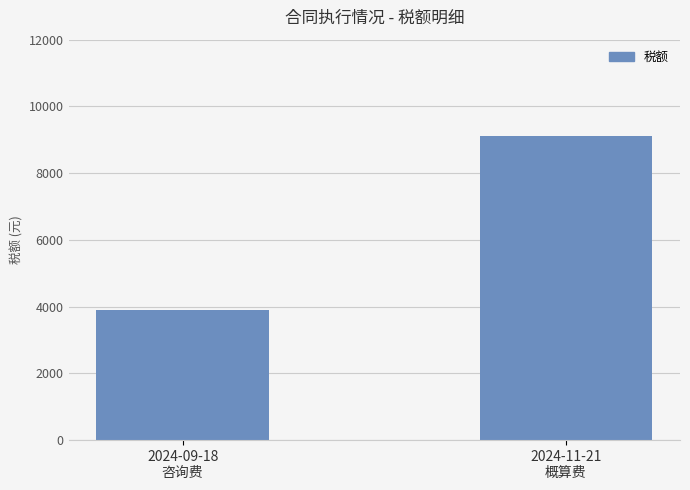

What is the sum of the values at 2024-09-18
咨询费 and 2024-11-21
概算费?

13018.9